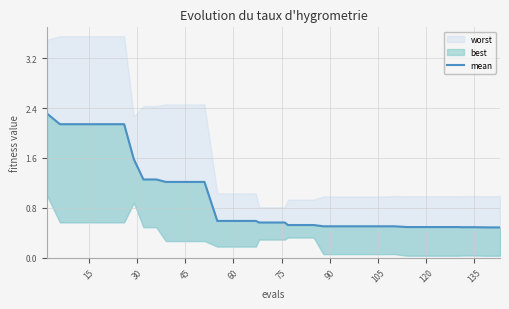

The chart shows a value of 0.5 at 135. True or false?

True